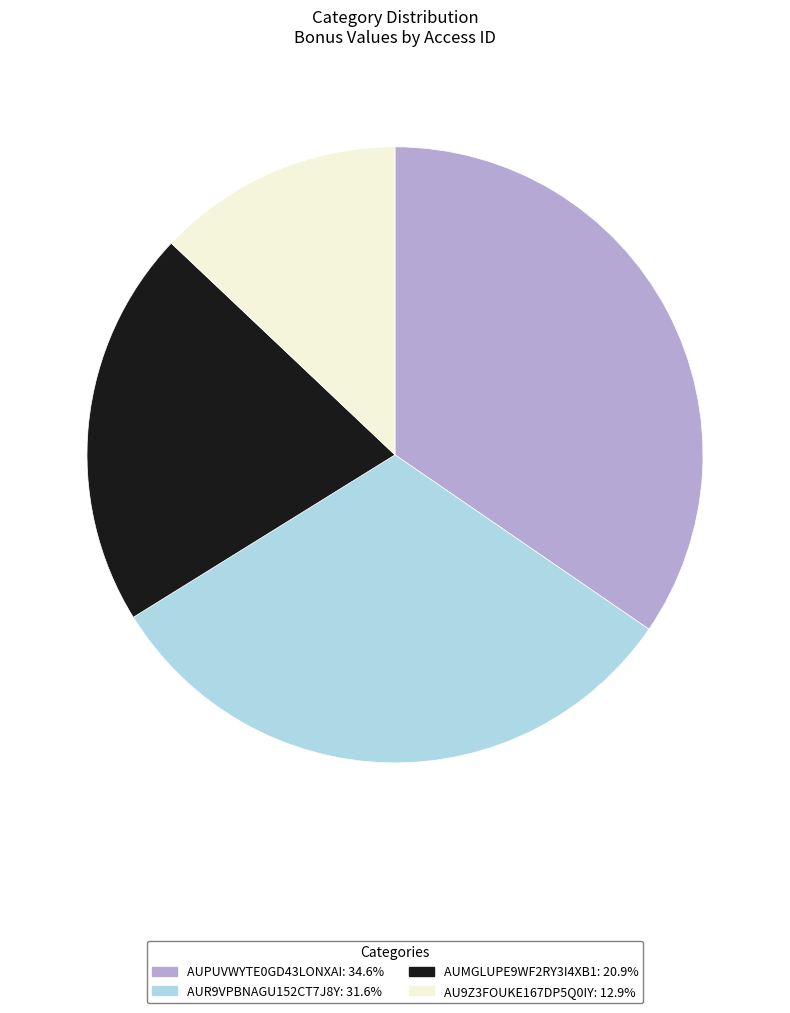

Combined, do AUPUVWYTE0GD43LONXAI and AUR9VPBNAGU152CT7J8Y account for over 50%?

Yes